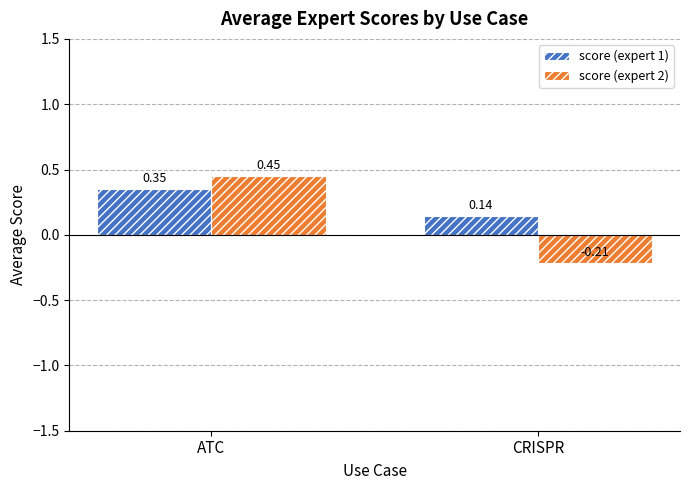

Is the value of score (expert 1) at CRISPR greater than the value of score (expert 2) at CRISPR?

Yes